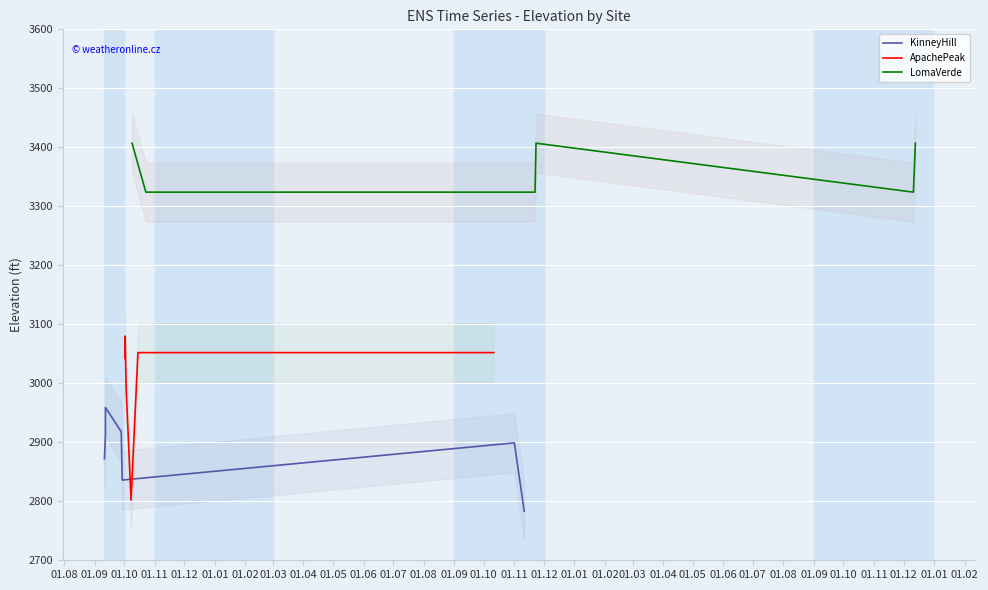

Which series ends up on top after the final intersection of KinneyHill and ApachePeak?

ApachePeak